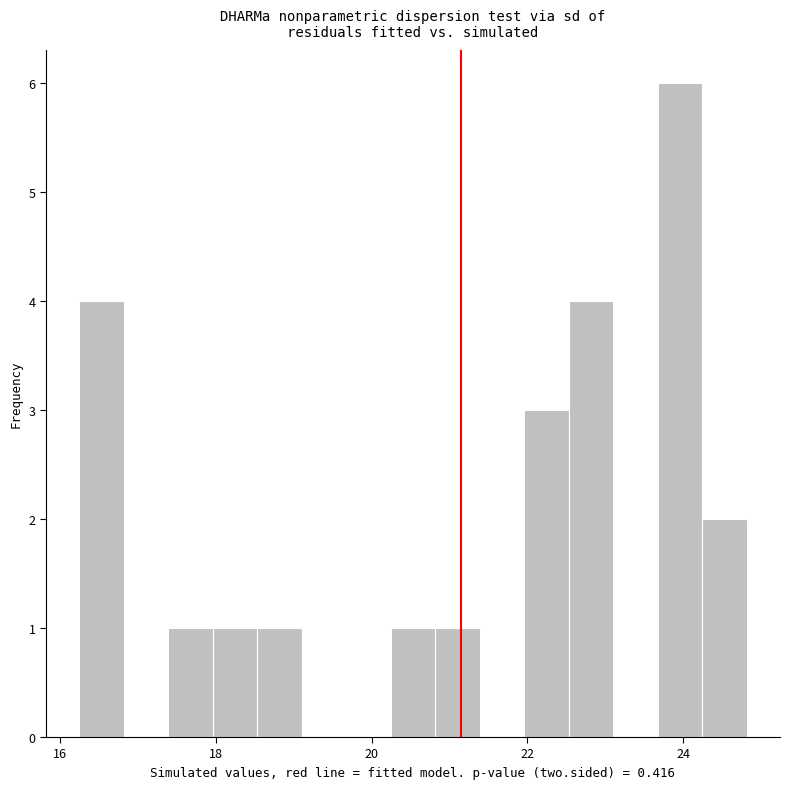

Read against the x-axis, roughly where is the centre of the tallest bar?

24.0